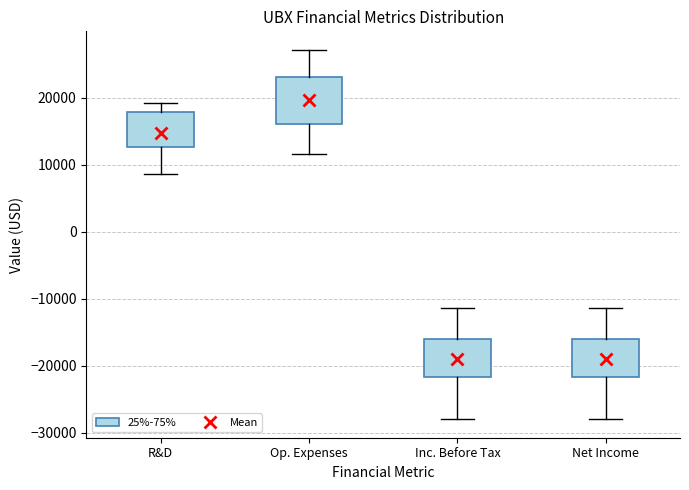

Which box's median line is the highest?

Op. Expenses